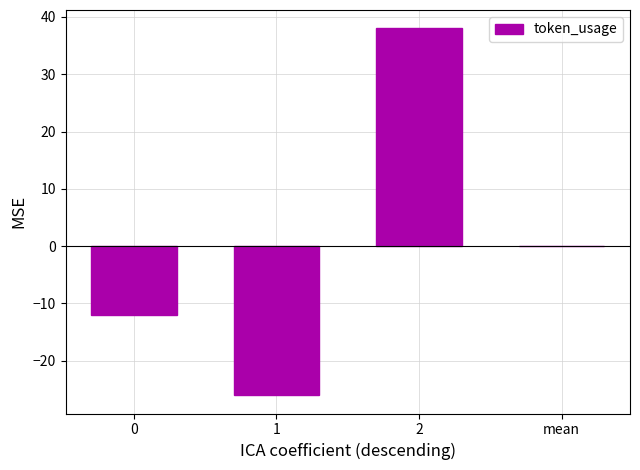

What is the difference between the values at 0 and mean?

12